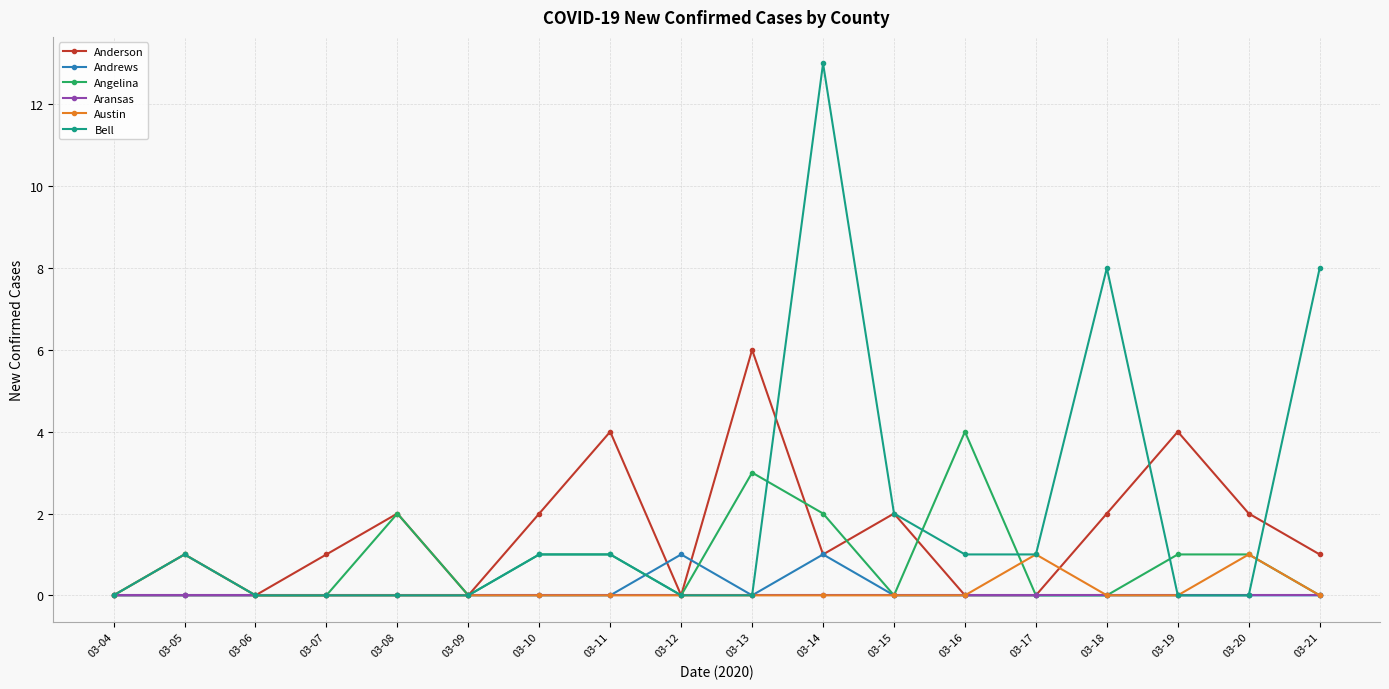

How many distinct data groups are displayed?

6